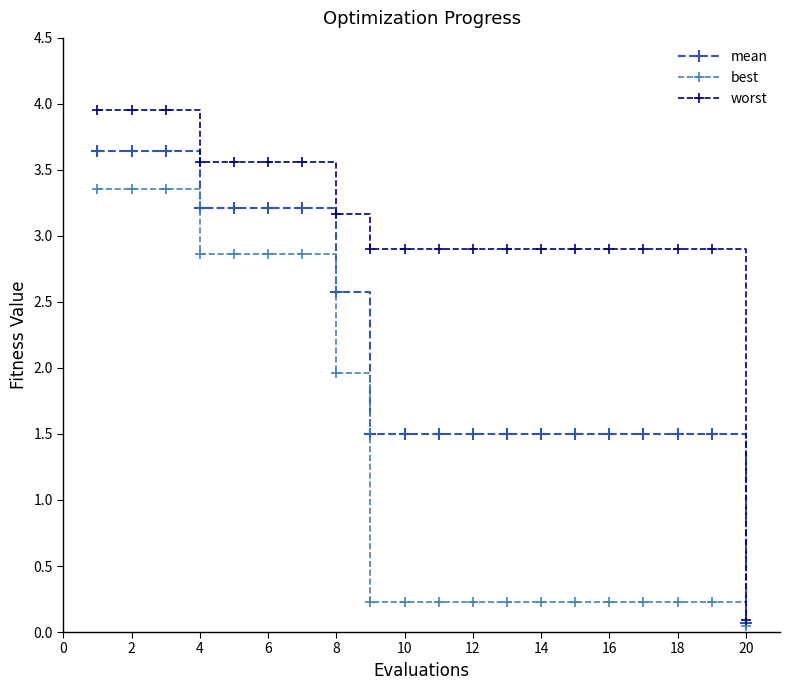

What is the maximum value for mean?

3.6